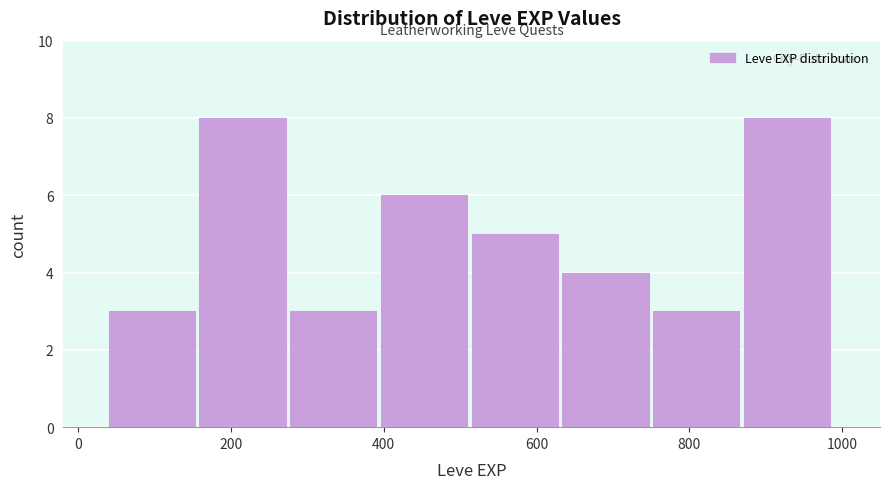

Reading left to right, transcribe this chart: for each bar, give the range it covers on the x-axis and its height. Neither the bar edges nor the heights are printed on the chart, so give them approximately, as read against the axes.

40 to 160: 3
160 to 280: 8
280 to 400: 3
400 to 520: 6
520 to 640: 5
640 to 760: 4
760 to 880: 3
880 to 1000: 8